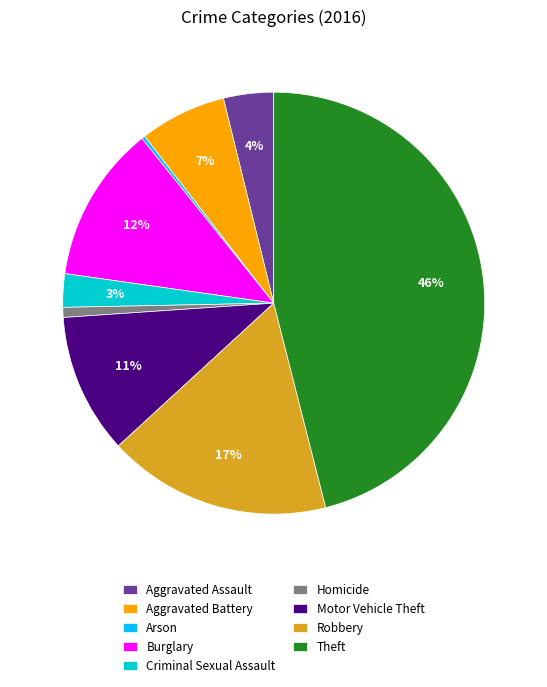

To the nearest percent, what is the difference between the largest and smallest slice percentages?

46%